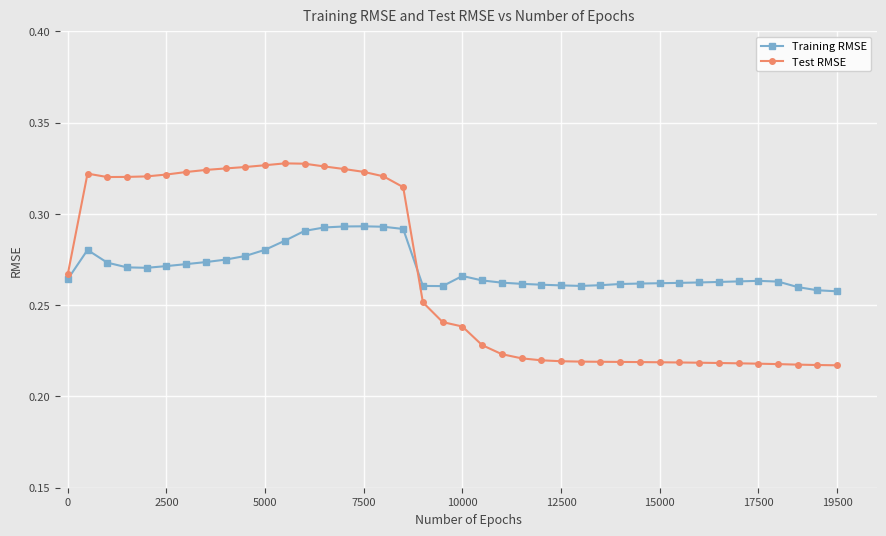

What is the sum of all Test RMSE values?

10.7